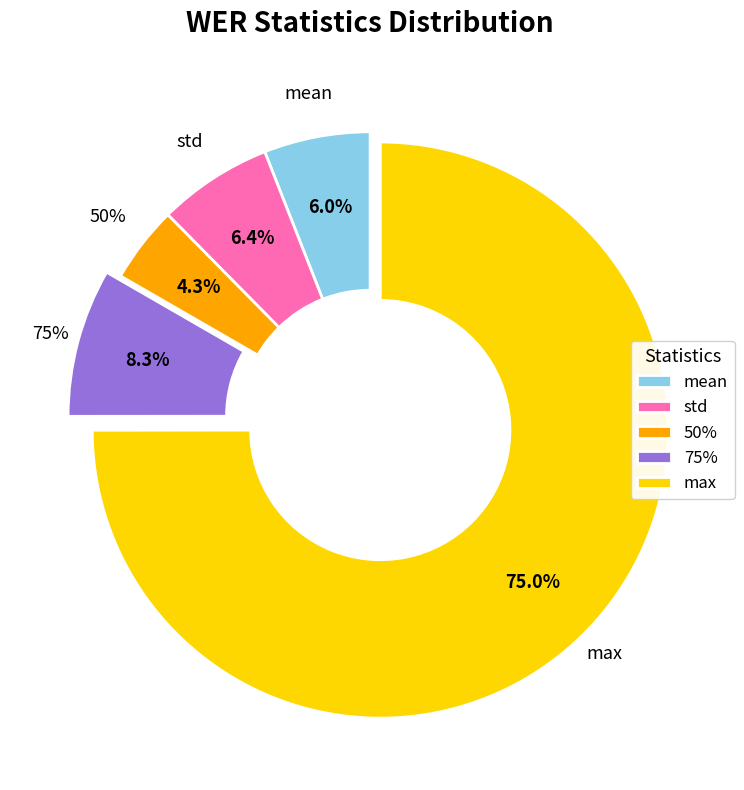

Is there a majority slice in this chart?

Yes